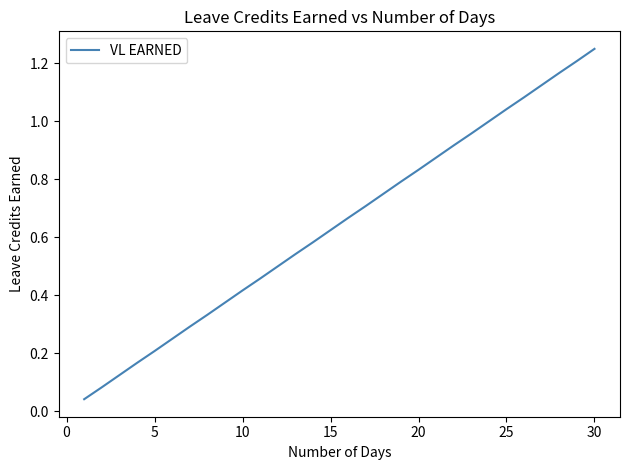

Does the chart have visible grid lines?

No